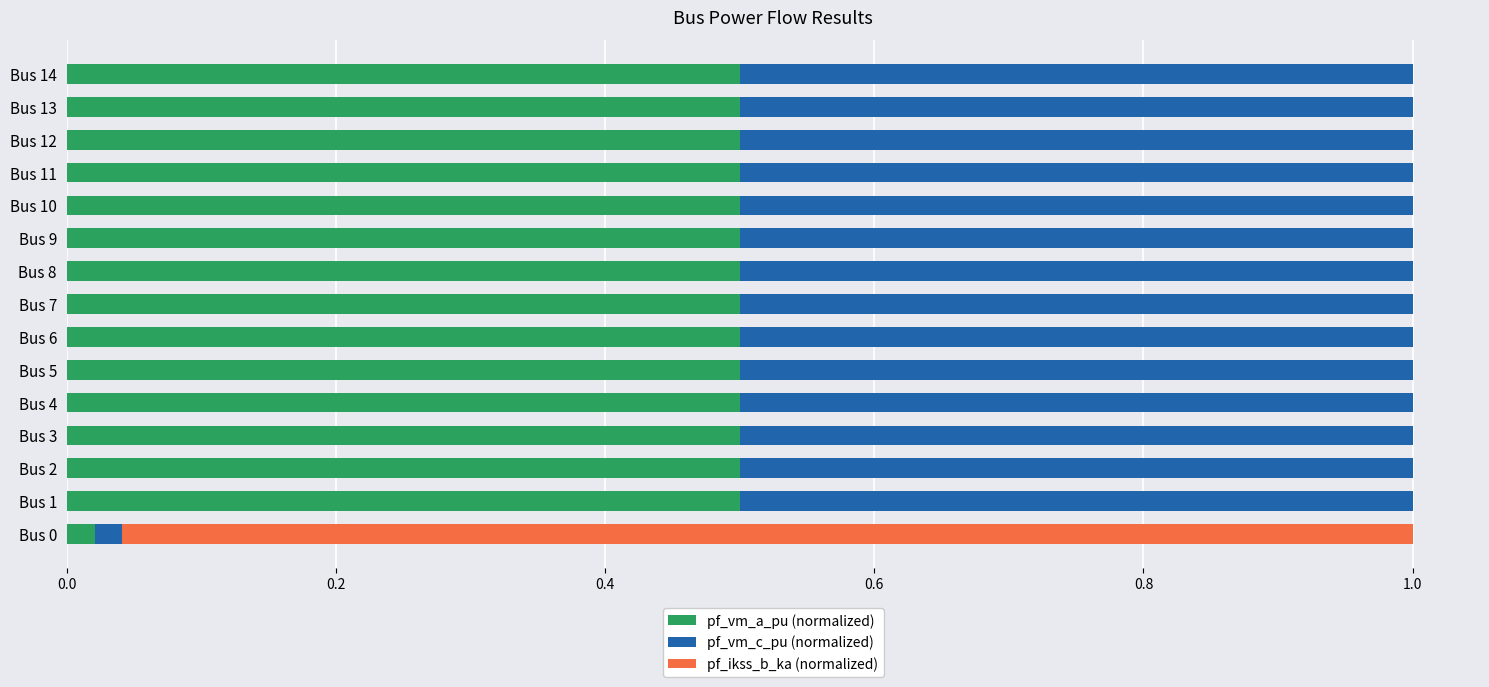

True or false: pf_vm_a_pu (normalized) has a value of 0.5 at Bus 12.

True